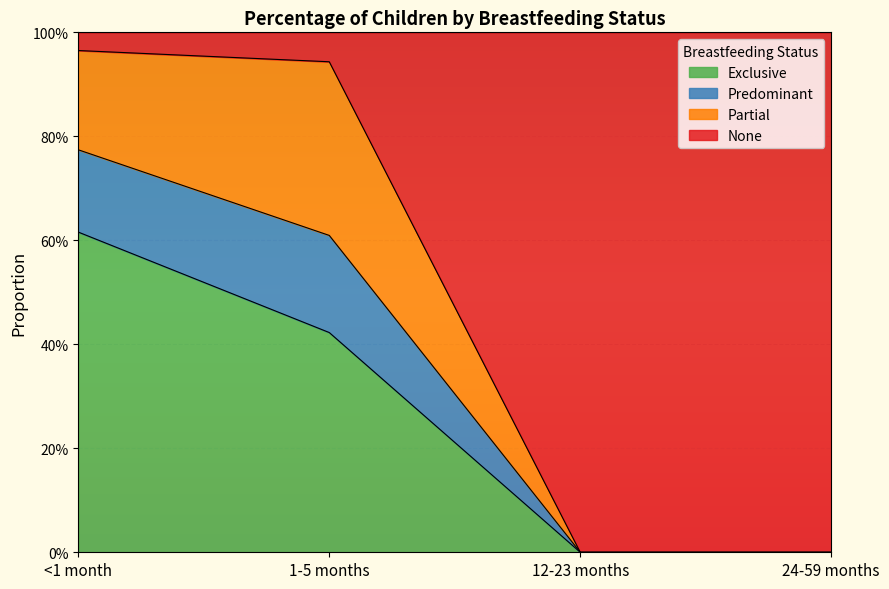

True or false: Exclusive has more than 1 points higher than both neighbors.

False